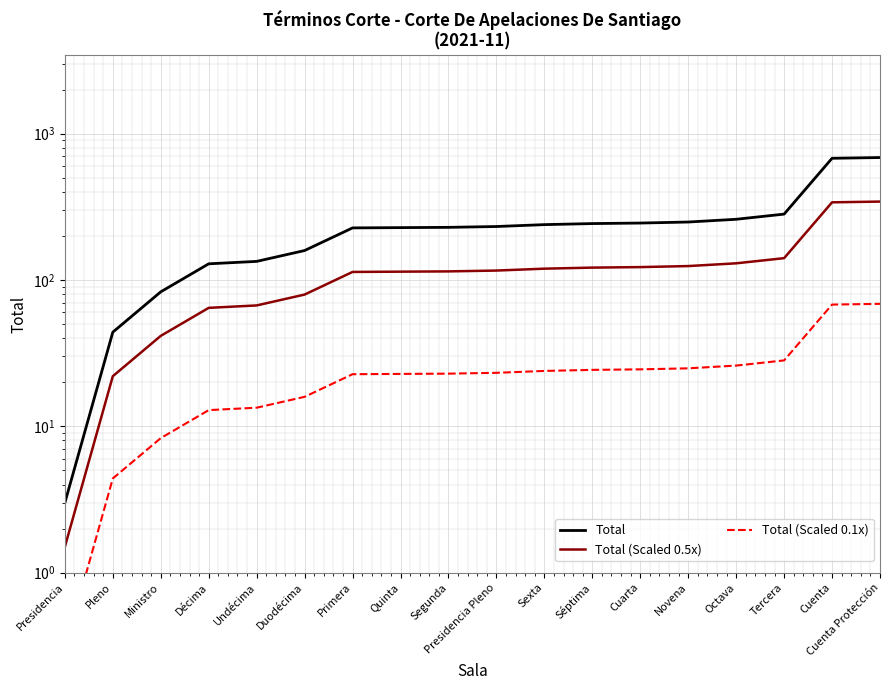

How many values in the Total series exceed 232?

8